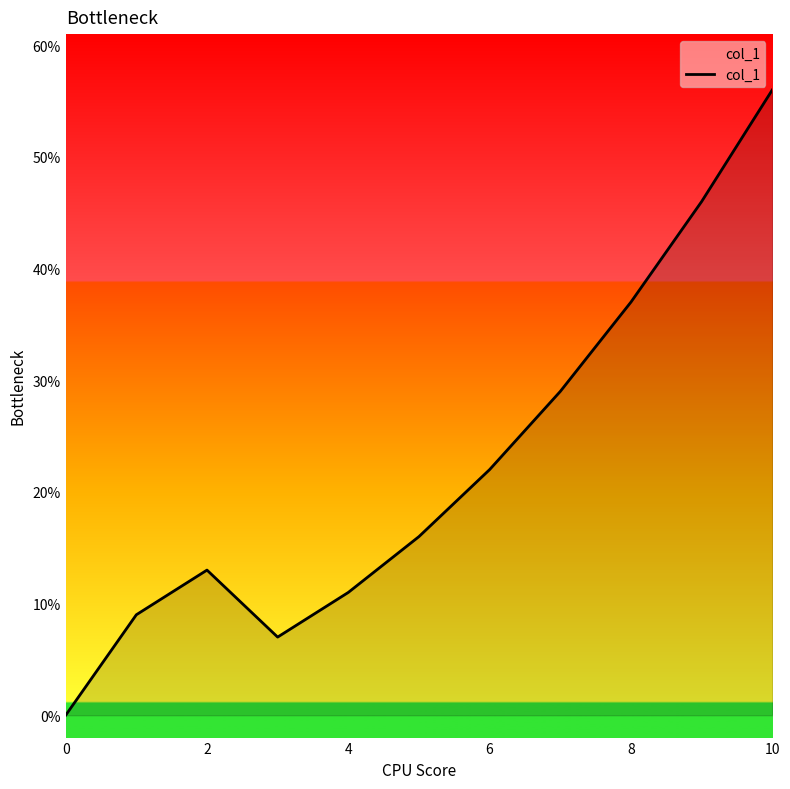

Which category has the highest value across all series?

10